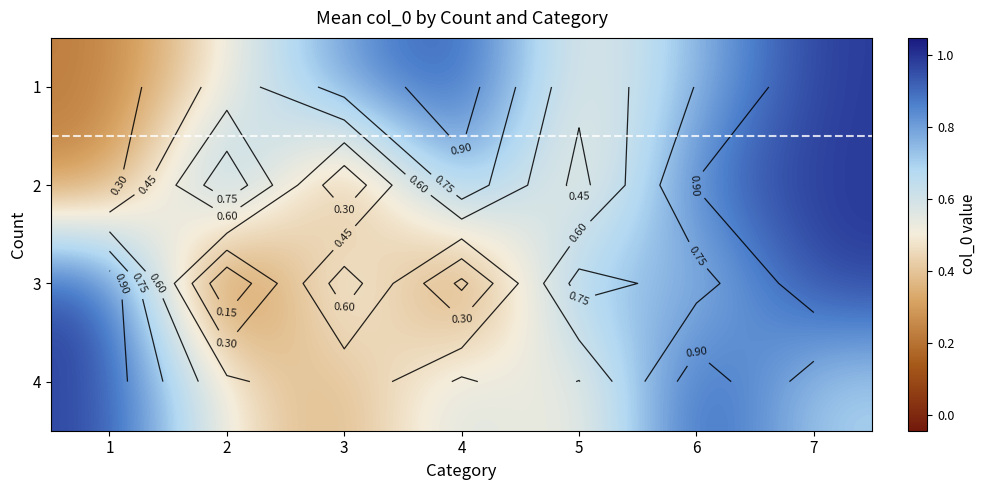

At which category does the chart reach its peak across all series?

1